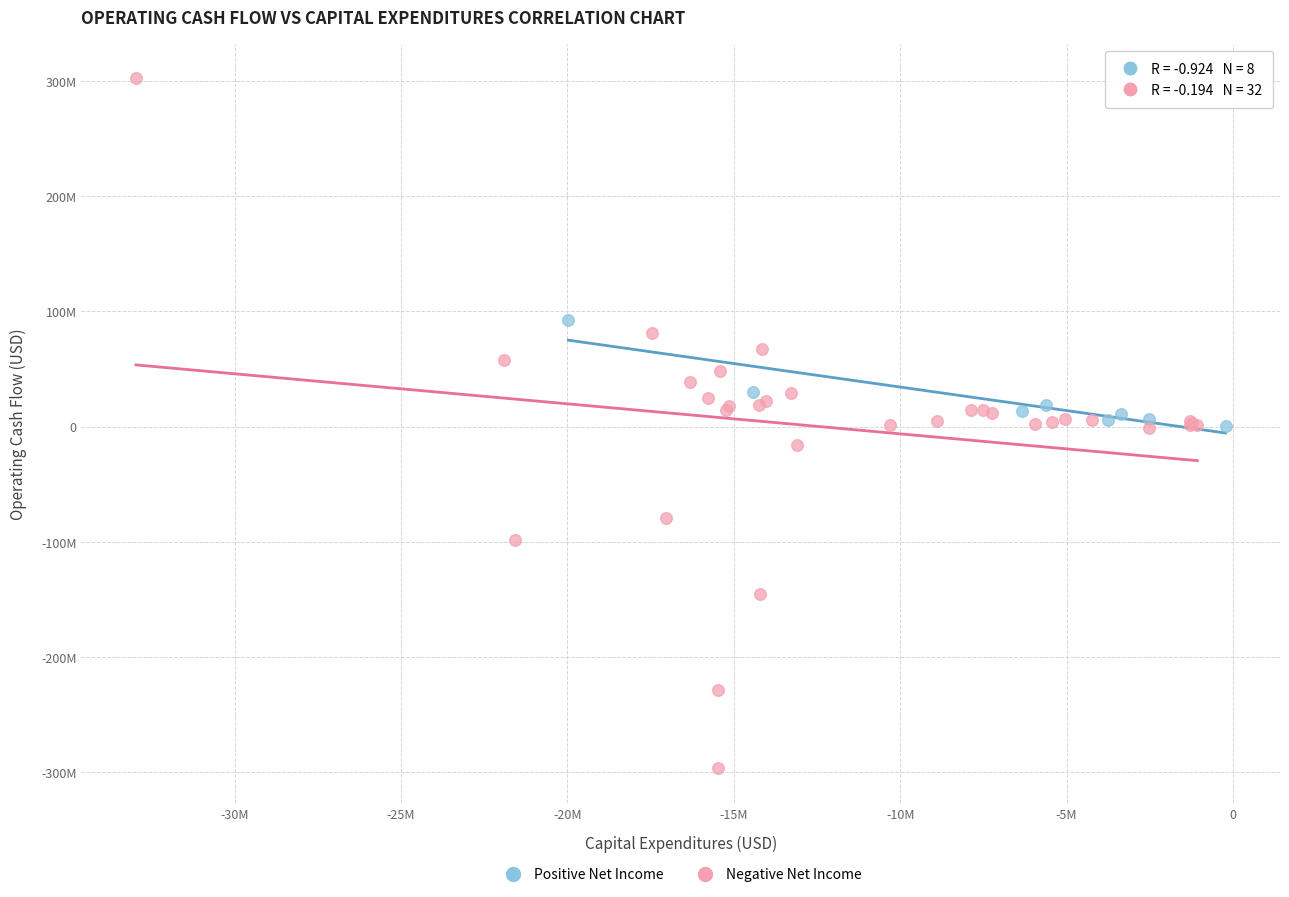

Which series reaches the maximum Y coordinate?

Negative Net Income